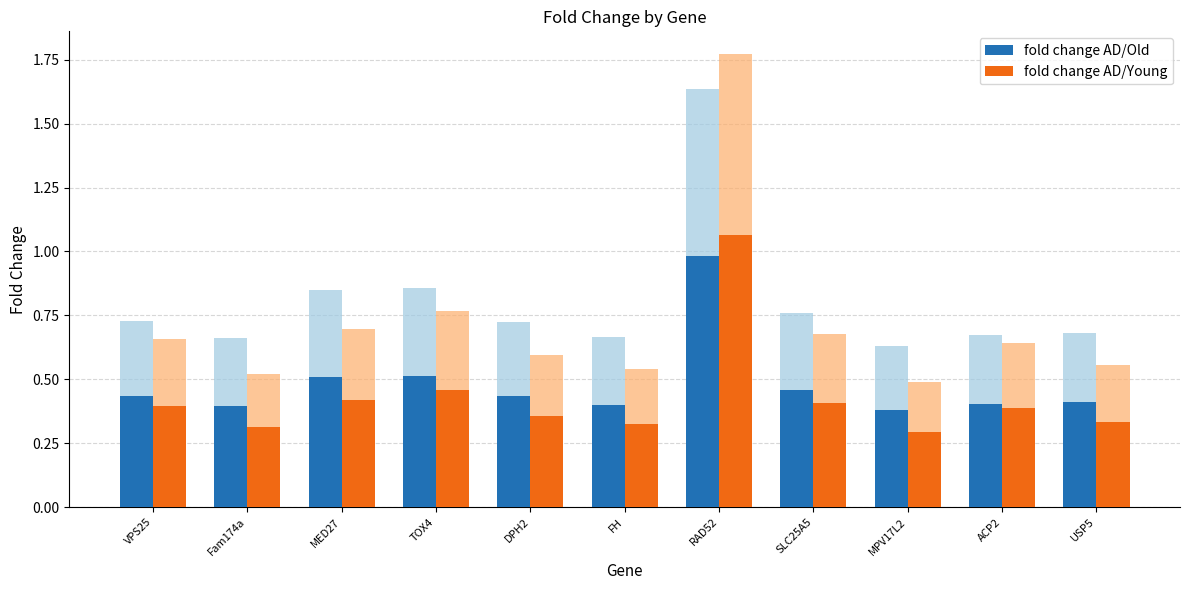

At which label is fold change AD/Old closest to 0?

MPV17L2